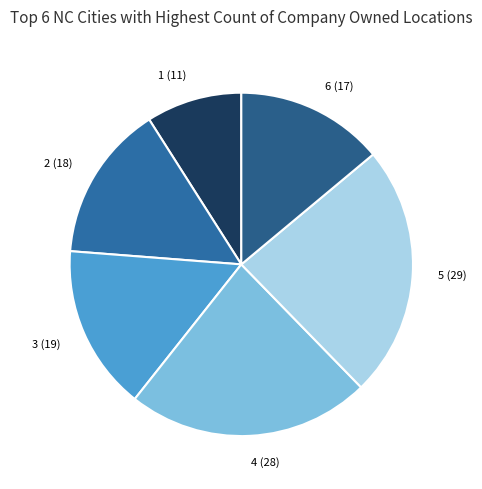

Does any single category account for the majority?

No